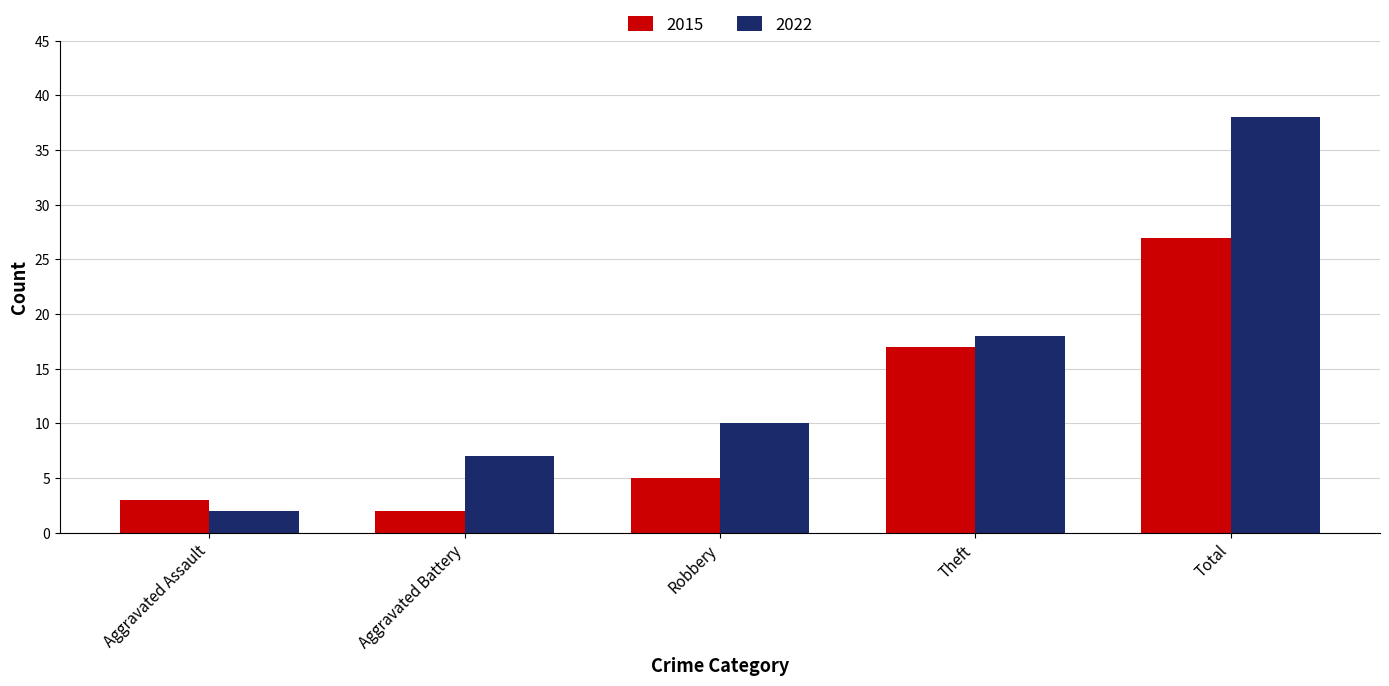

Between Aggravated Assault and Aggravated Battery, which series saw the biggest shift?

2022